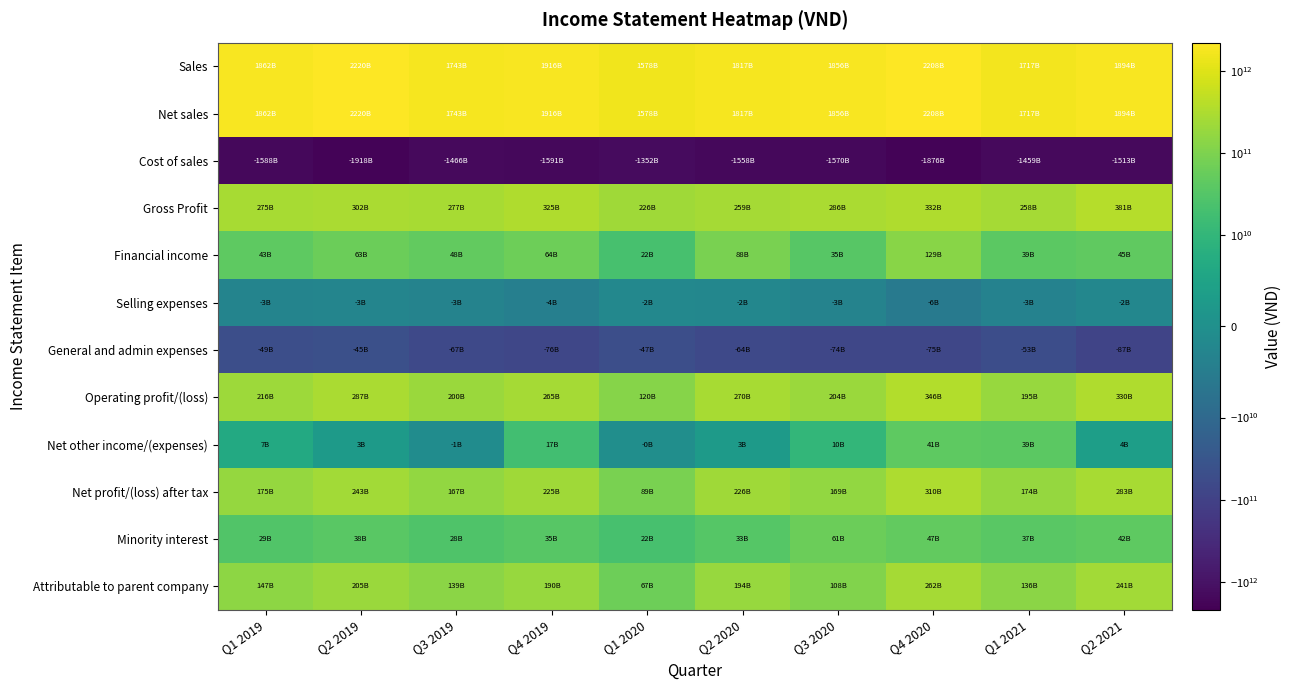

List the series in order of their peak value, highest first.

Sales, Net sales, Gross Profit, Operating profit/(loss), Net profit/(loss) after tax, Attributable to parent company, Financial income, Minority interest, Net other income/(expenses), Selling expenses, General and admin expenses, Cost of sales